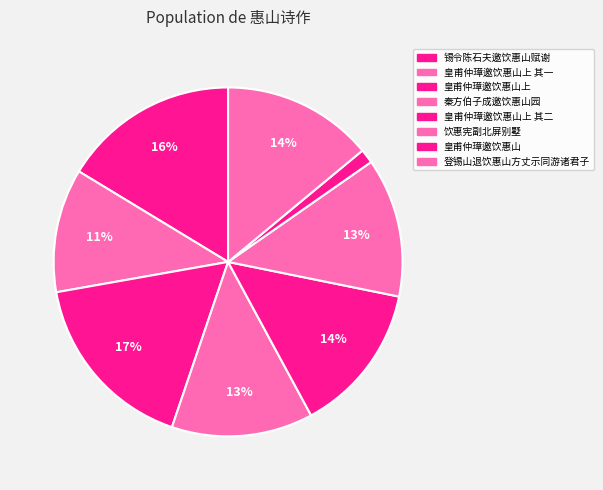

How many slices are in this pie chart?

8